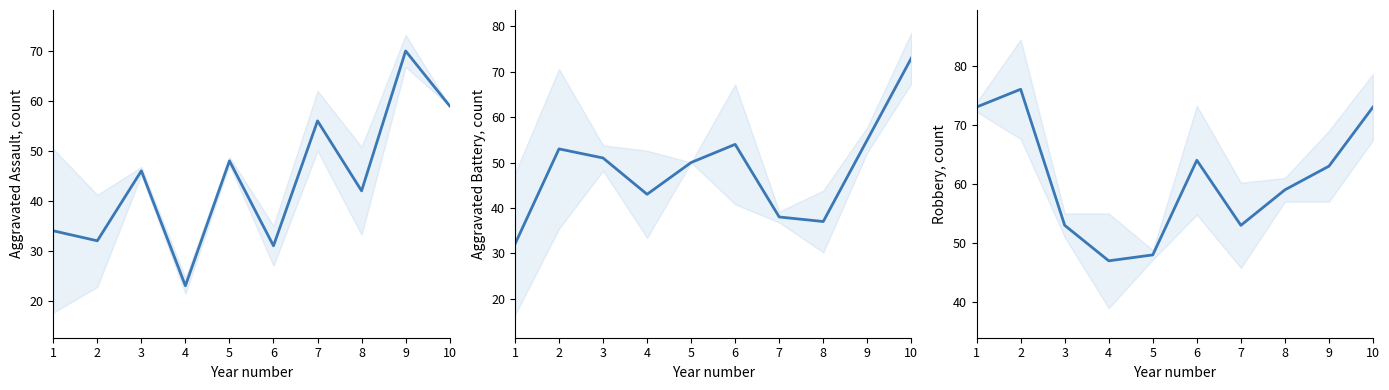

What is the total value across all series at 9?

188